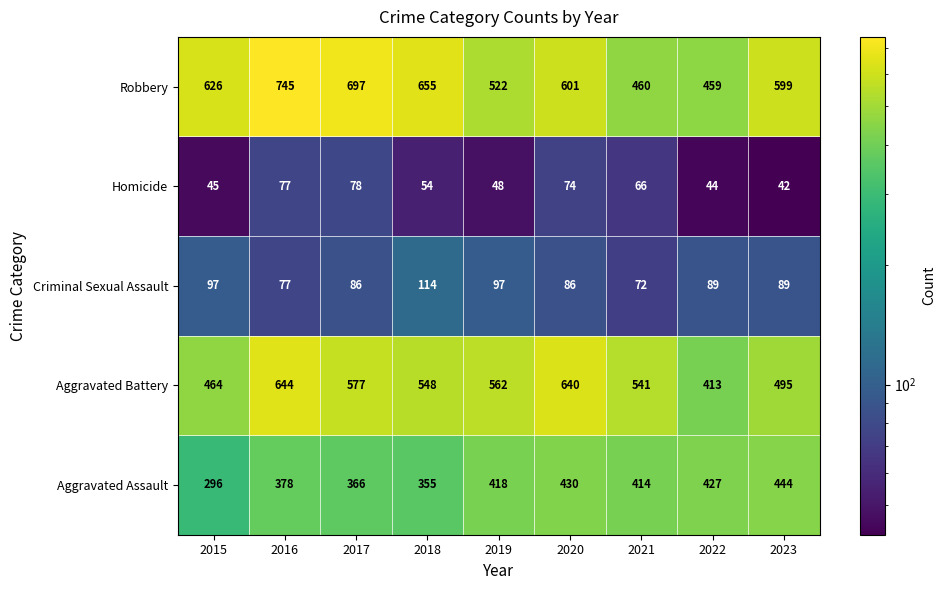

What is the difference between the highest and lowest values at 2021?

475